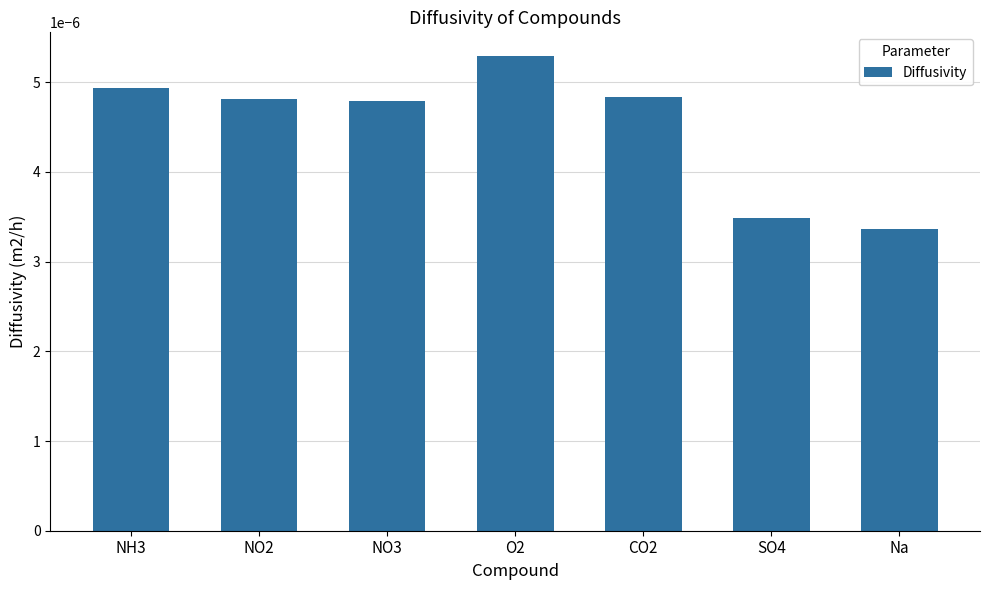

Between NO2 and O2, which is larger?

O2